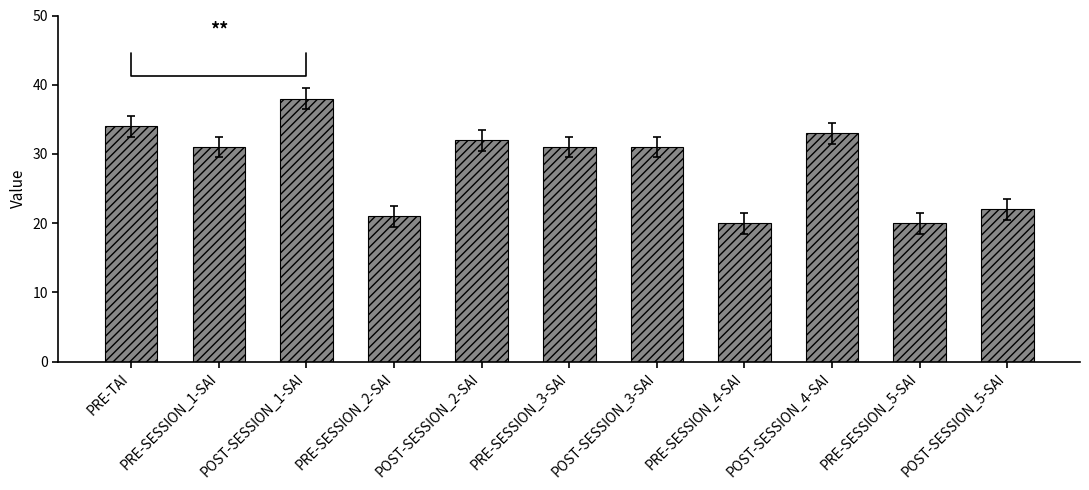

What is the ratio of the value at PRE-SESSION_5-SAI to the value at POST-SESSION_4-SAI?

0.6